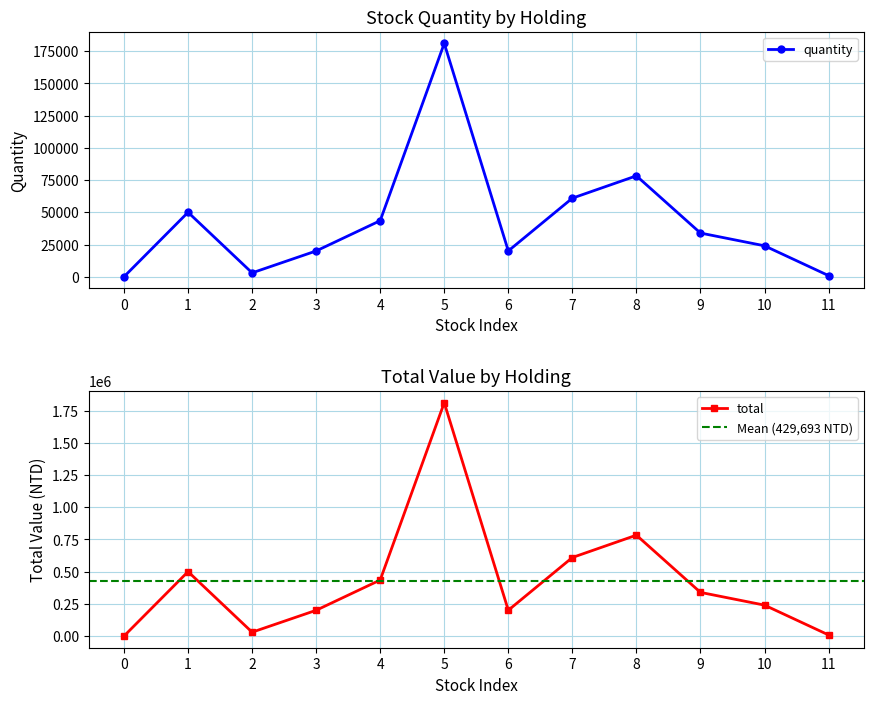

Reading right to left, transcribe all the data shown in this chart.

quantity: 874	24000	33895	78298	60960	20027	181074	43500	20000	3000	50000	4
total: 8740	240000	338950	782980	609600	200270	1810740	435000	200000	30000	500000	40